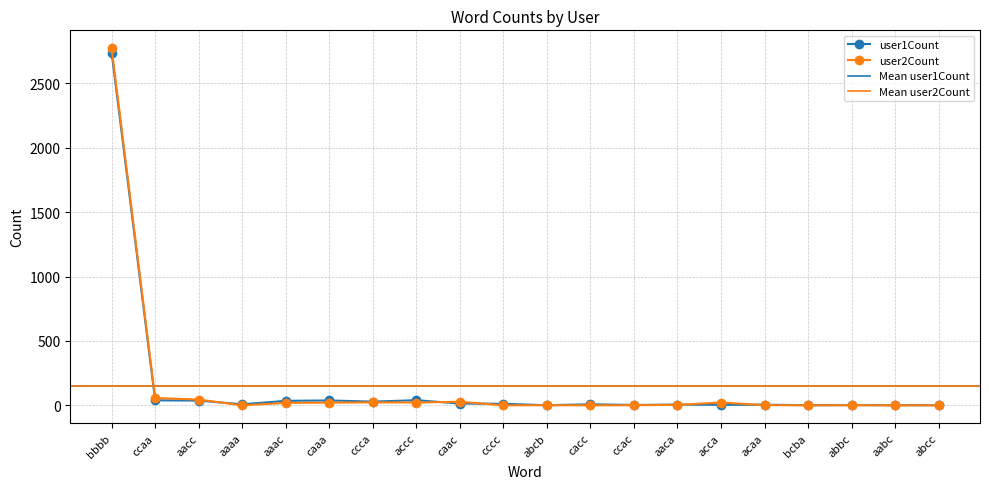

Reading right to left, what are all the values shown in this chart?

user1Count: abcc=1	aabc=1	abbc=2	bcba=1	acaa=5	acca=4	aaca=6	ccac=3	cacc=8	abcb=1	cccc=12	caac=14	accc=40	ccca=29	caaa=38	aaac=35	aaaa=8	aacc=37	ccaa=39	bbbb=2740
user2Count: abcc=0	aabc=0	abbc=1	bcba=0	acaa=2	acca=22	aaca=4	ccac=1	cacc=0	abcb=1	cccc=0	caac=28	accc=22	ccca=23	caaa=21	aaac=19	aaaa=0	aacc=45	ccaa=57	bbbb=2774